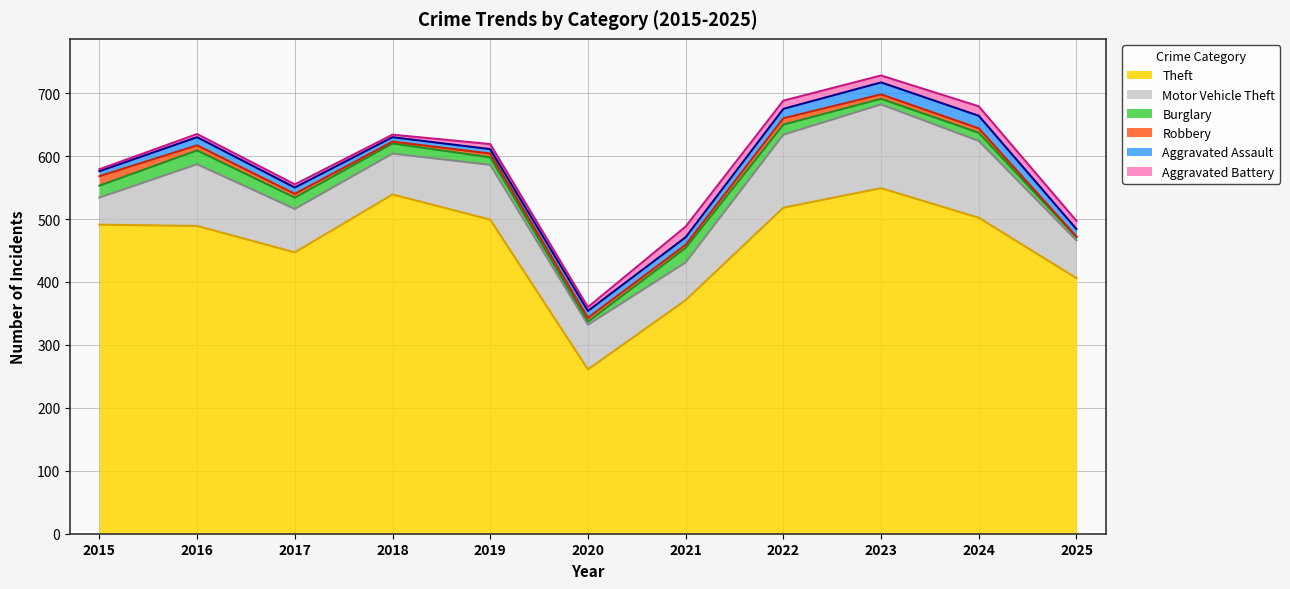

What is the value of the Theft point at the 1st from the left?

491